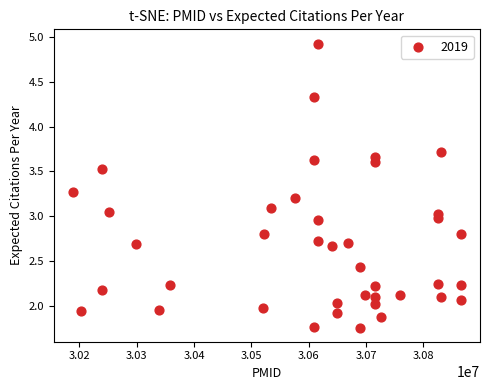

What is the range of X values (max minus min)?

676180.0